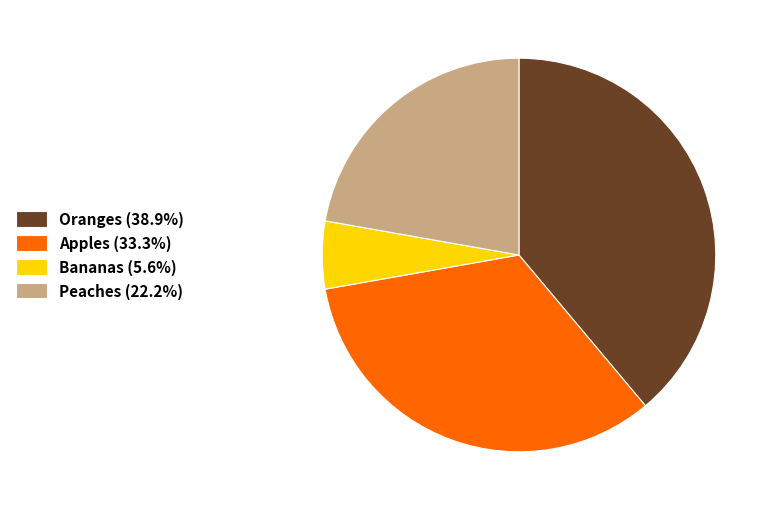

What is the smallest slice in the pie chart?

Bananas